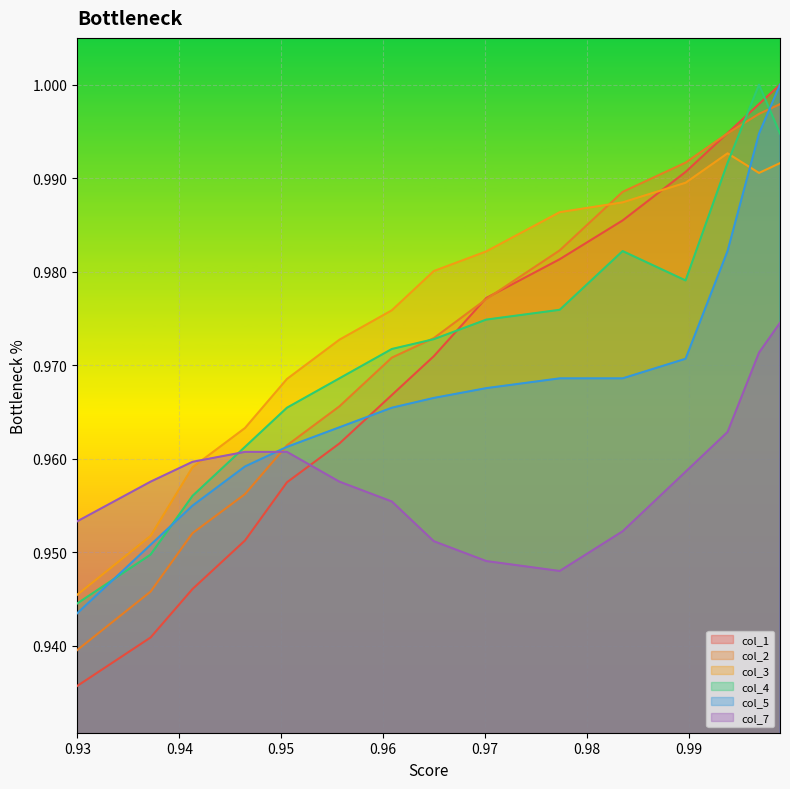

Which series has the largest range (max minus min)?

col_1